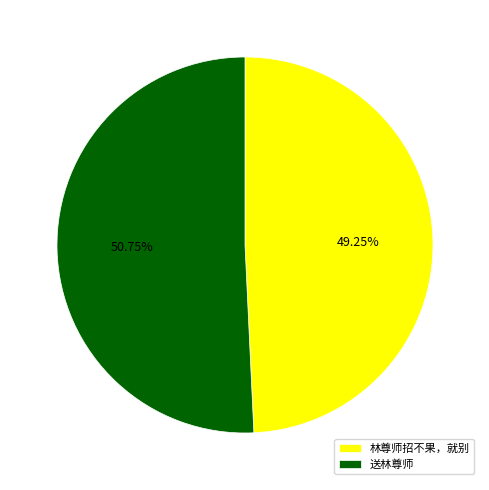

How many segments does this pie chart have?

2